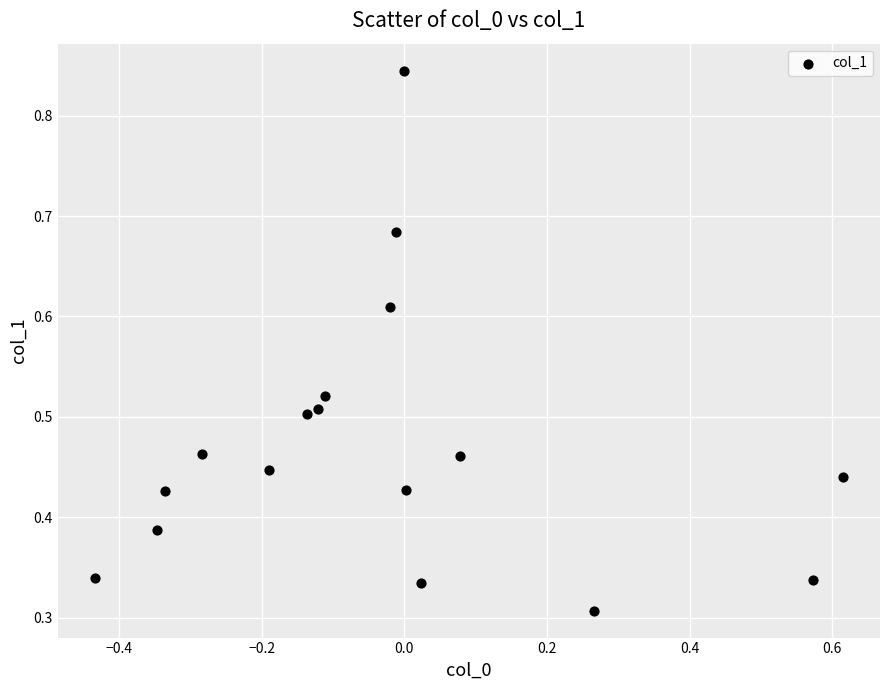

What is the range of X values (max minus min)?

1.0